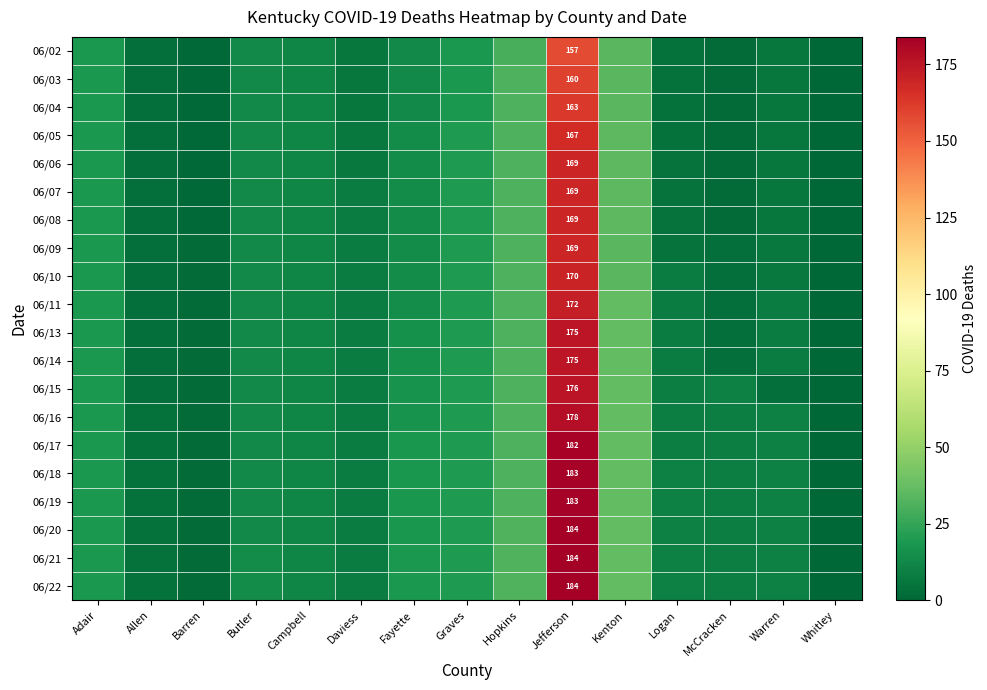

Which series has the largest total across all categories?

06/21